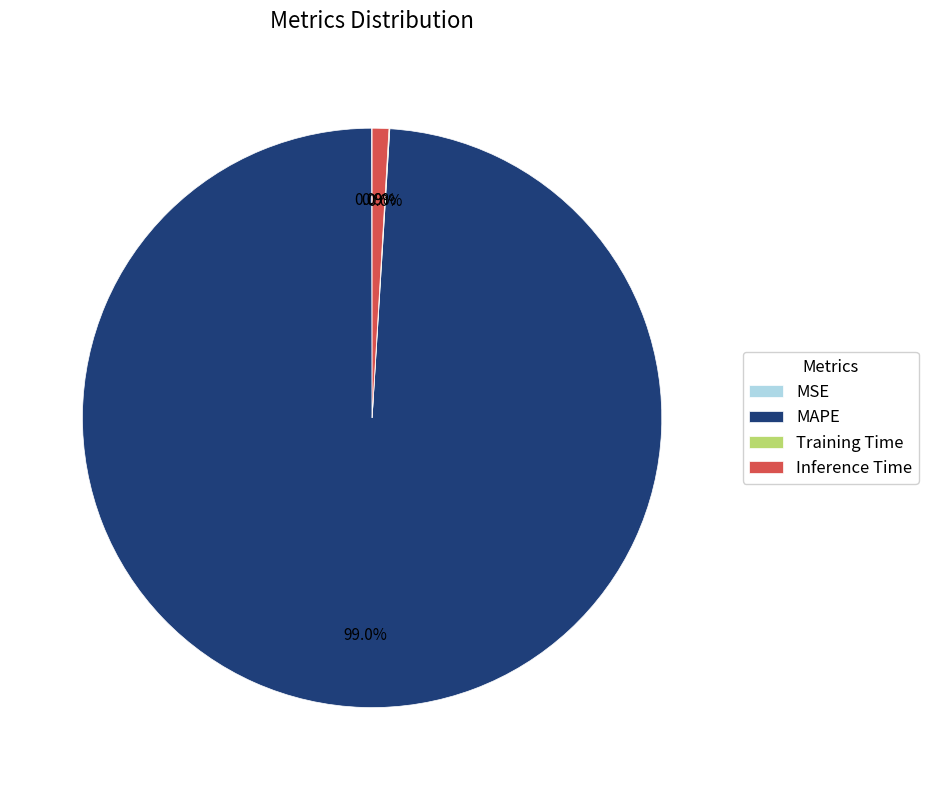

Which slice is the largest?

MAPE